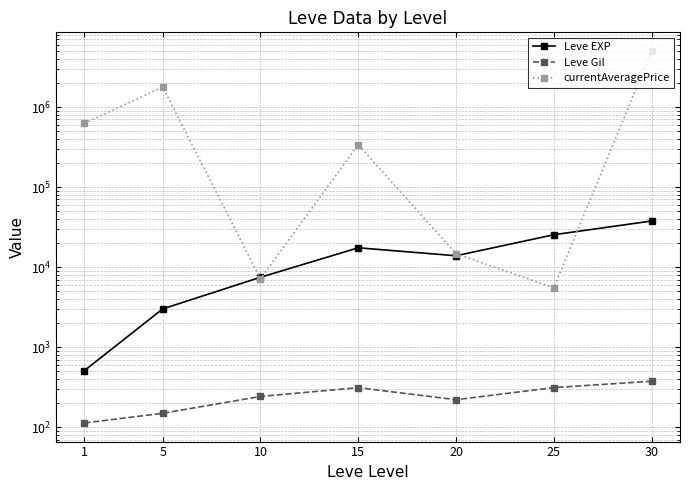

List the labels in order of currentAveragePrice value, largest first.

30, 5, 1, 15, 20, 10, 25